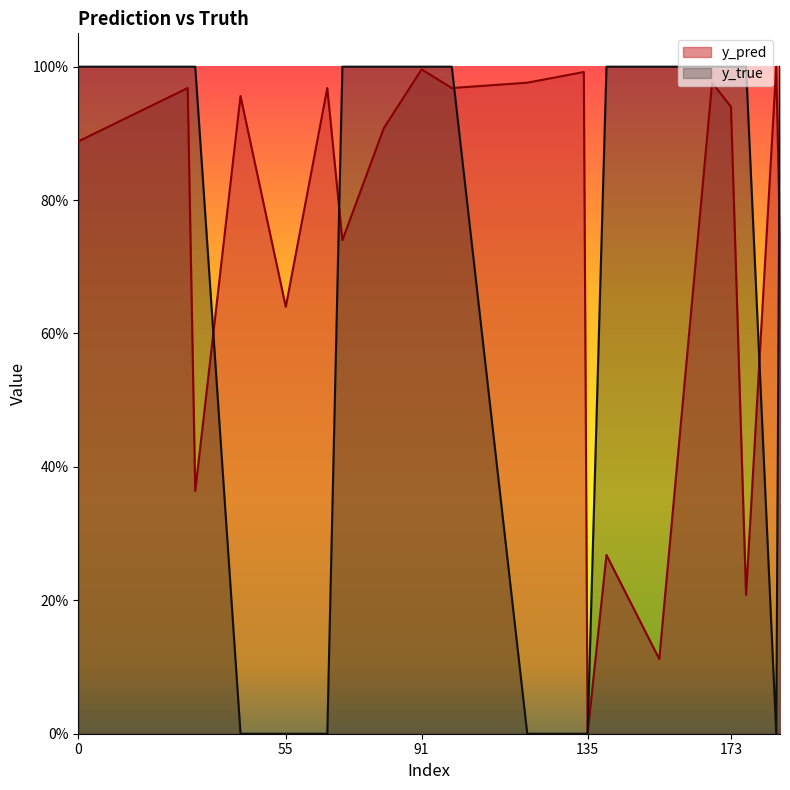

Reading right to left, transcribe all the data shown in this chart.

y_pred: 186=0.7	185=1.0	177=0.2	173=0.9	168=1.0	154=0.1	140=0.3	135=0.0	134=1.0	119=1.0	99=1.0	91=1.0	81=0.9	70=0.7	66=1.0	55=0.6	43=1.0	31=0.4	29=1.0	0=0.9
y_true: 186=1.0	185=0.0	177=1.0	173=1.0	168=1.0	154=1.0	140=1.0	135=0.0	134=0.0	119=0.0	99=1.0	91=1.0	81=1.0	70=1.0	66=0.0	55=0.0	43=0.0	31=1.0	29=1.0	0=1.0